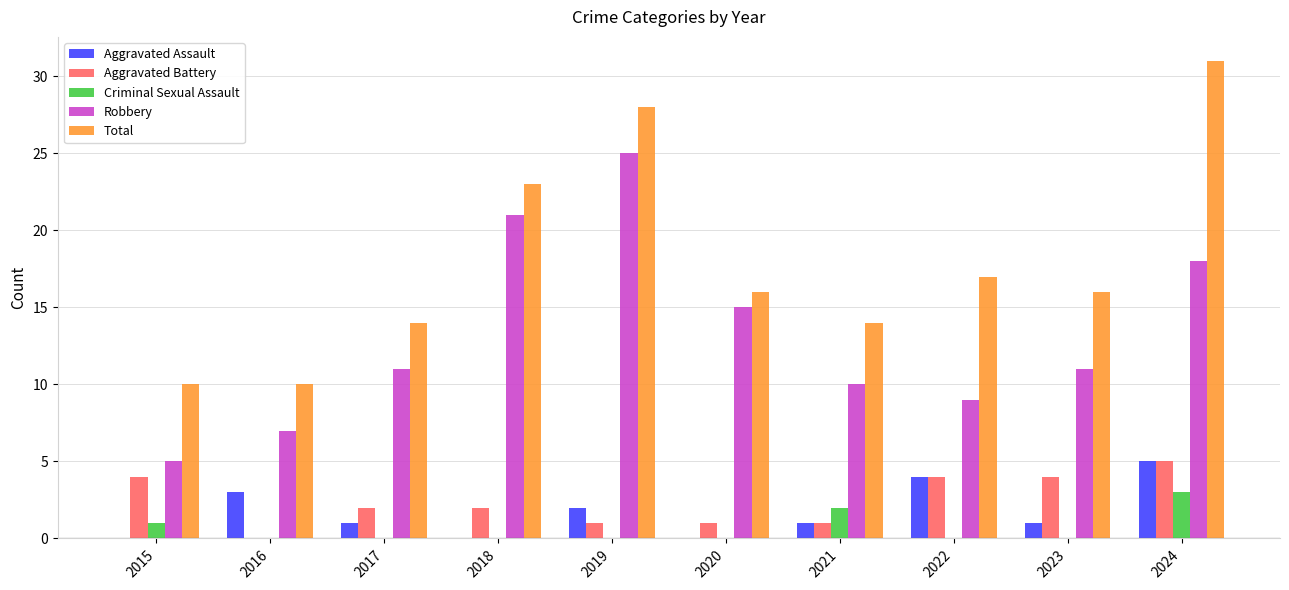

Are the bars horizontal?

No